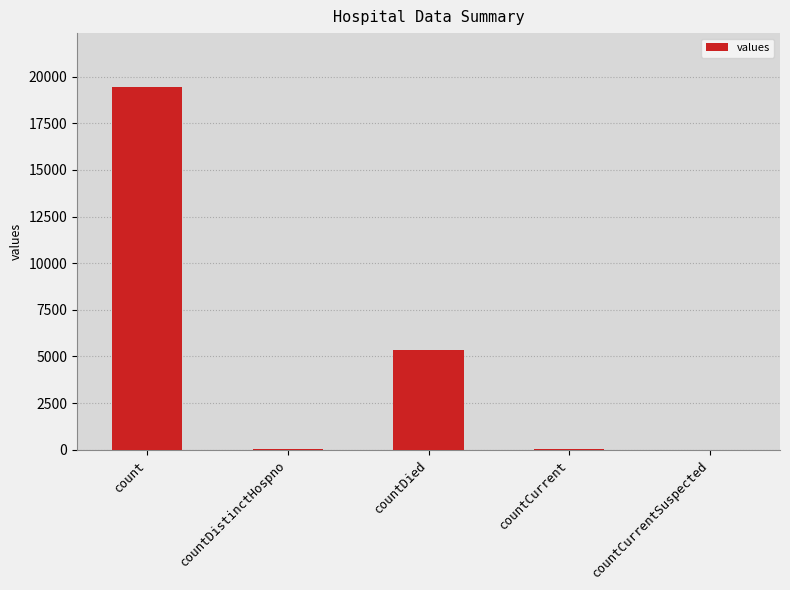

Which label corresponds to the largest value in the chart?

count